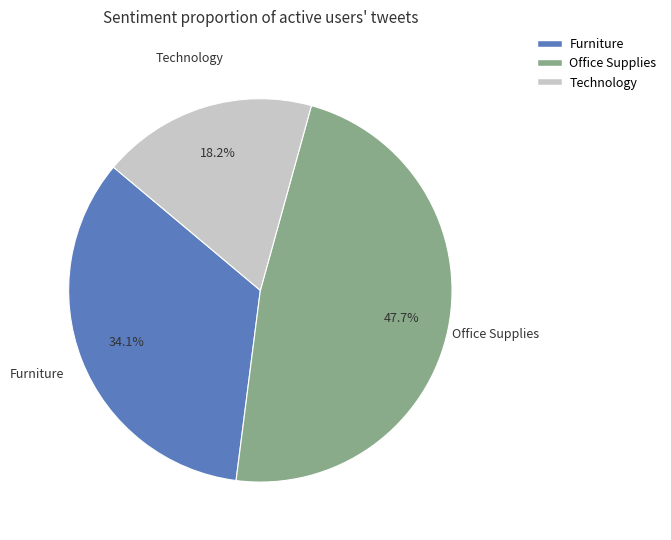

Rank the categories by value from lowest to highest.

Technology, Furniture, Office Supplies